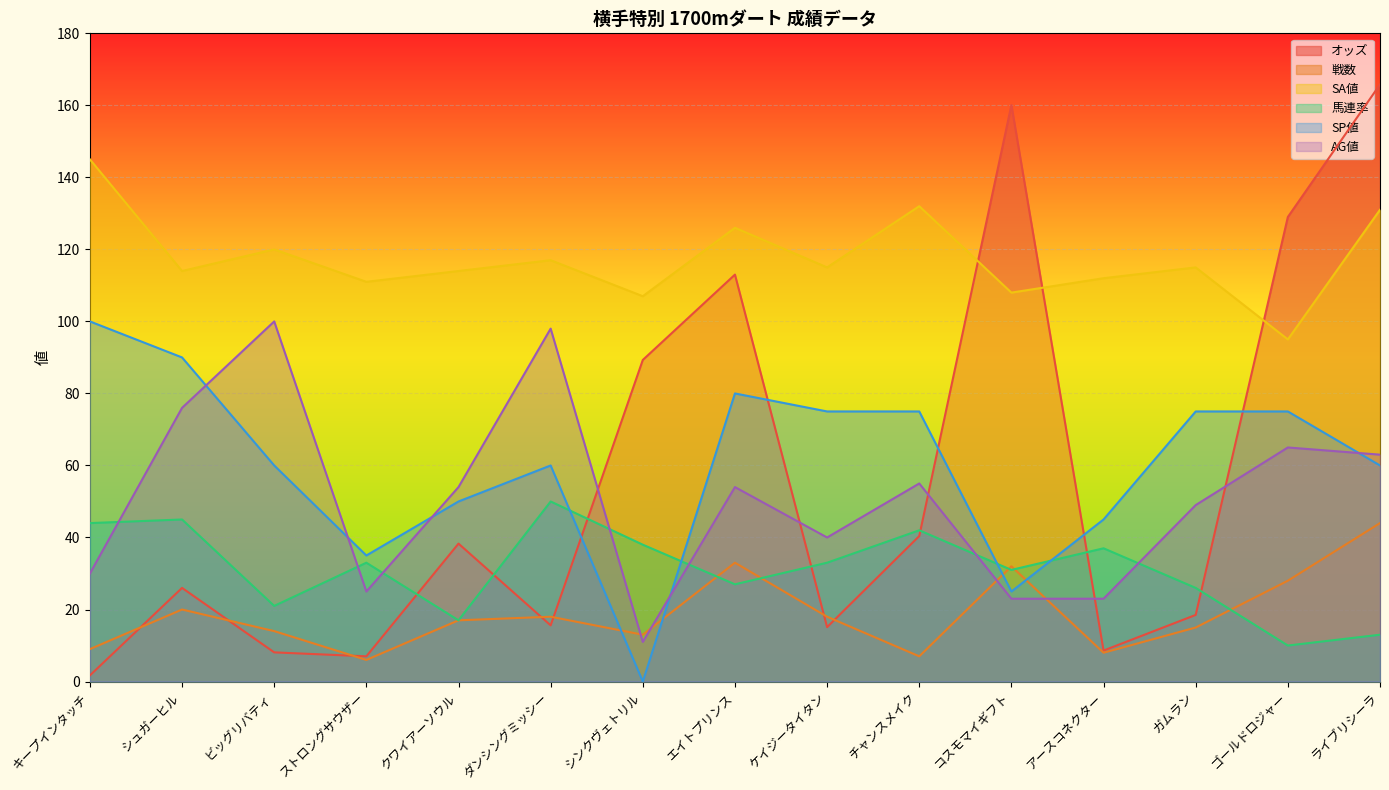

How many values in the SP値 series are below 60?

5